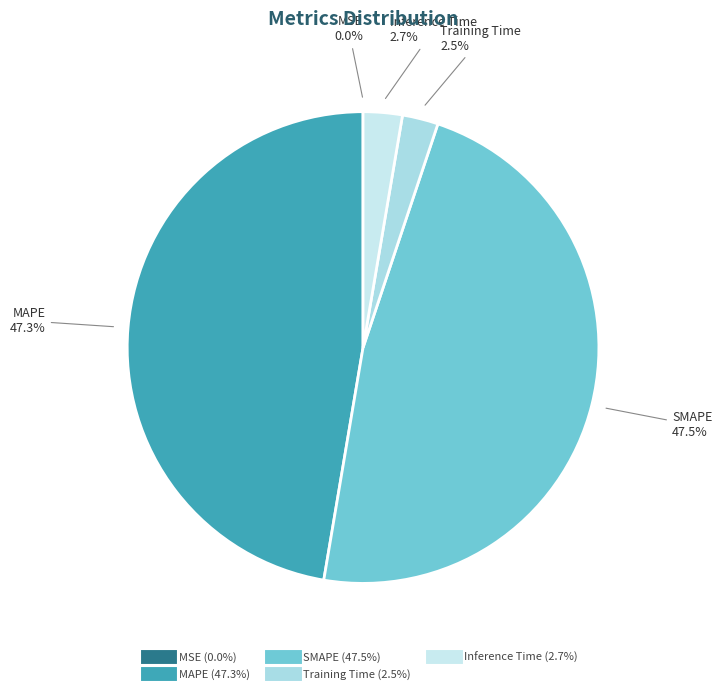

To the nearest percent, what is the average slice percentage?

20%